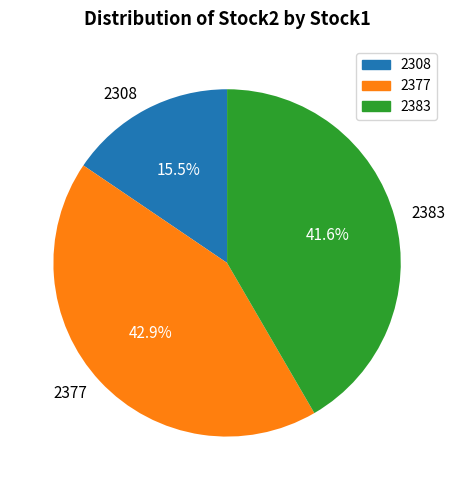

Rank the categories by value from highest to lowest.

2377, 2383, 2308